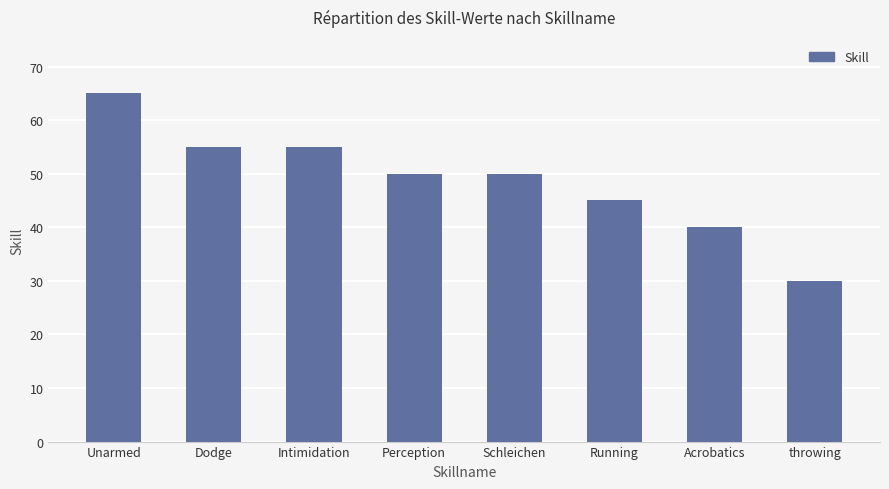

Count the number of categories in the chart.

8